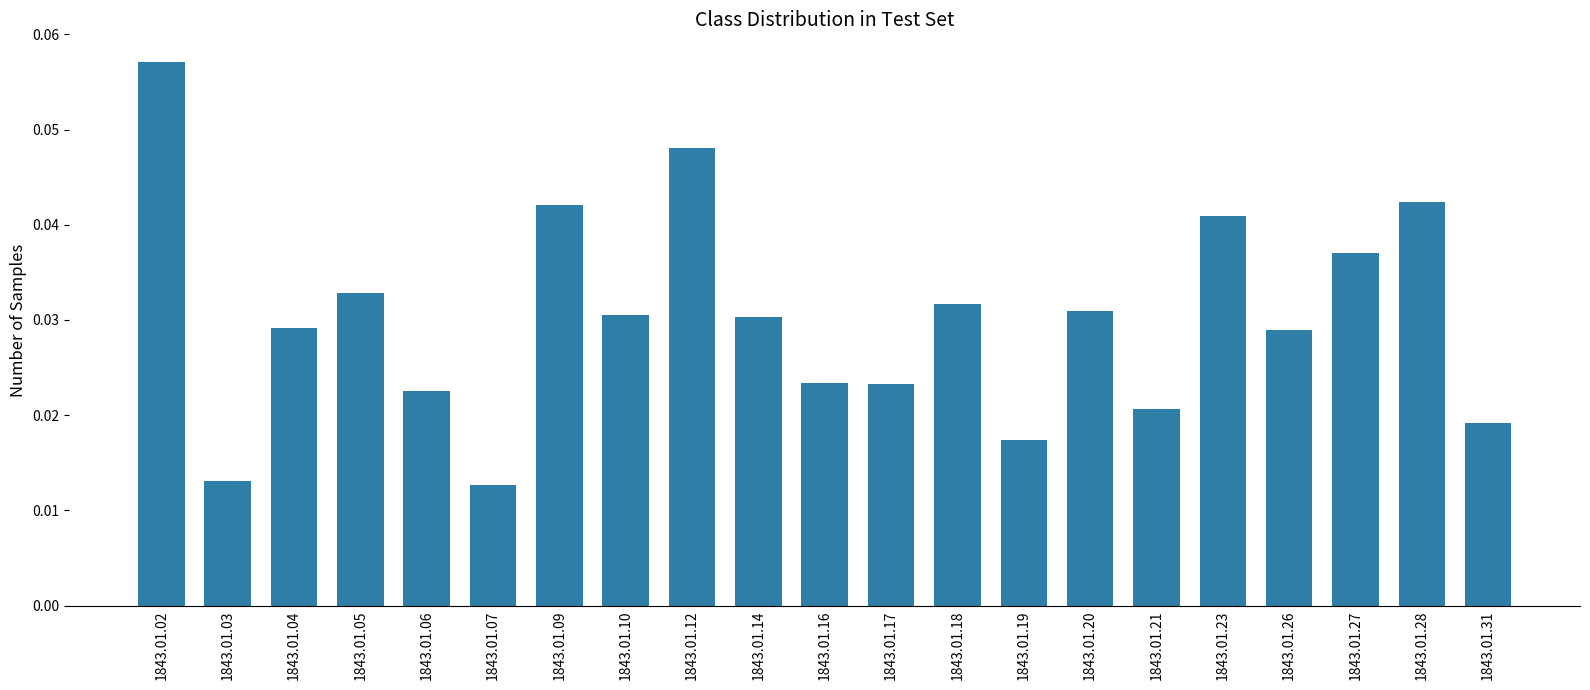

How many values are between 0 and 1?

21